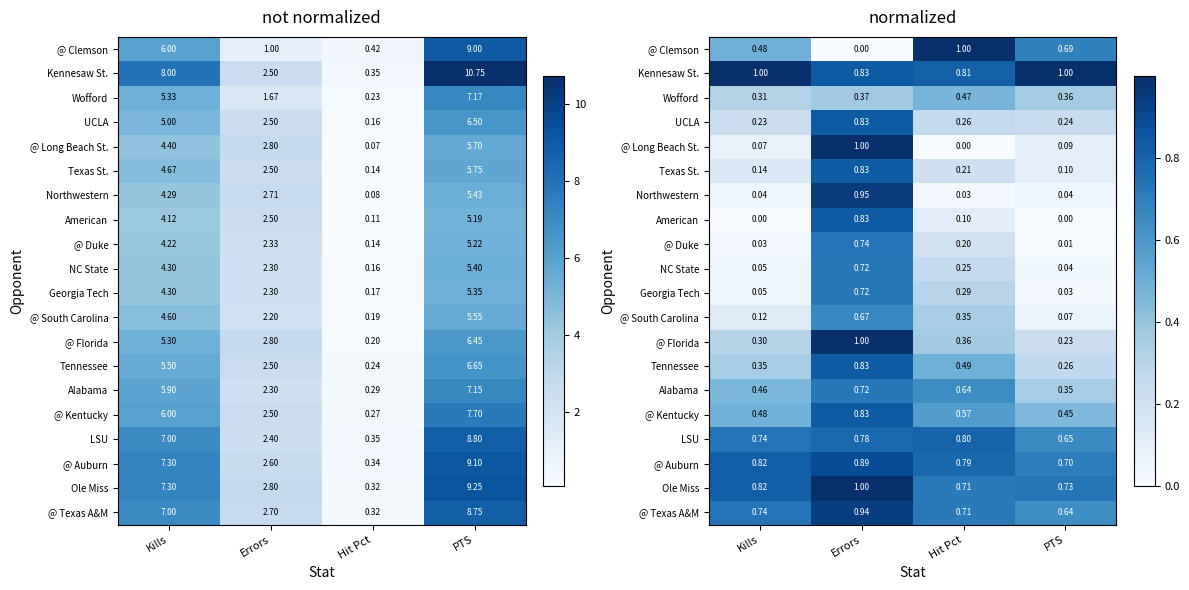

What is the highest value of the @ Duke series?

0.7